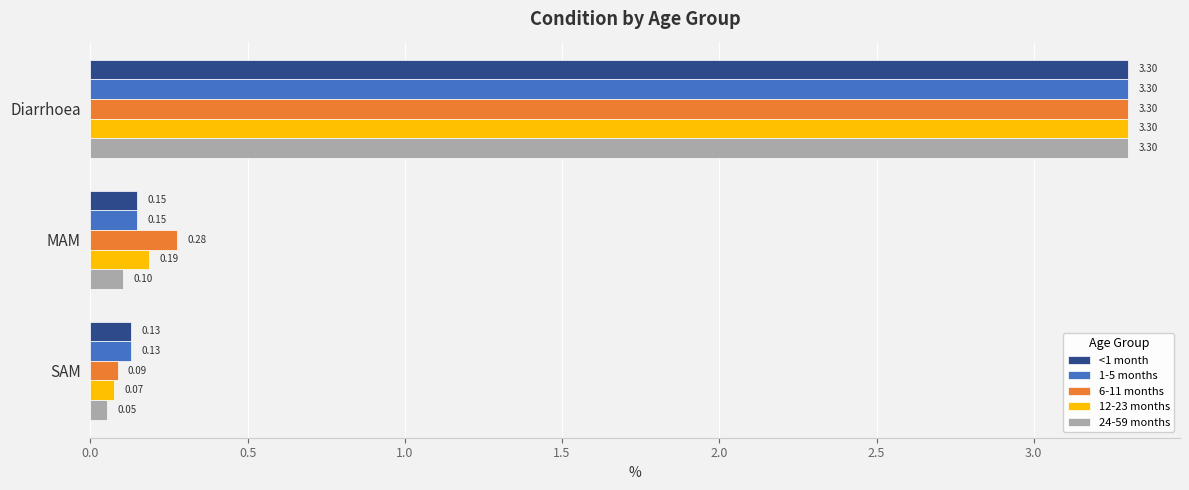

At how many categories does at least one series exceed 1?

1